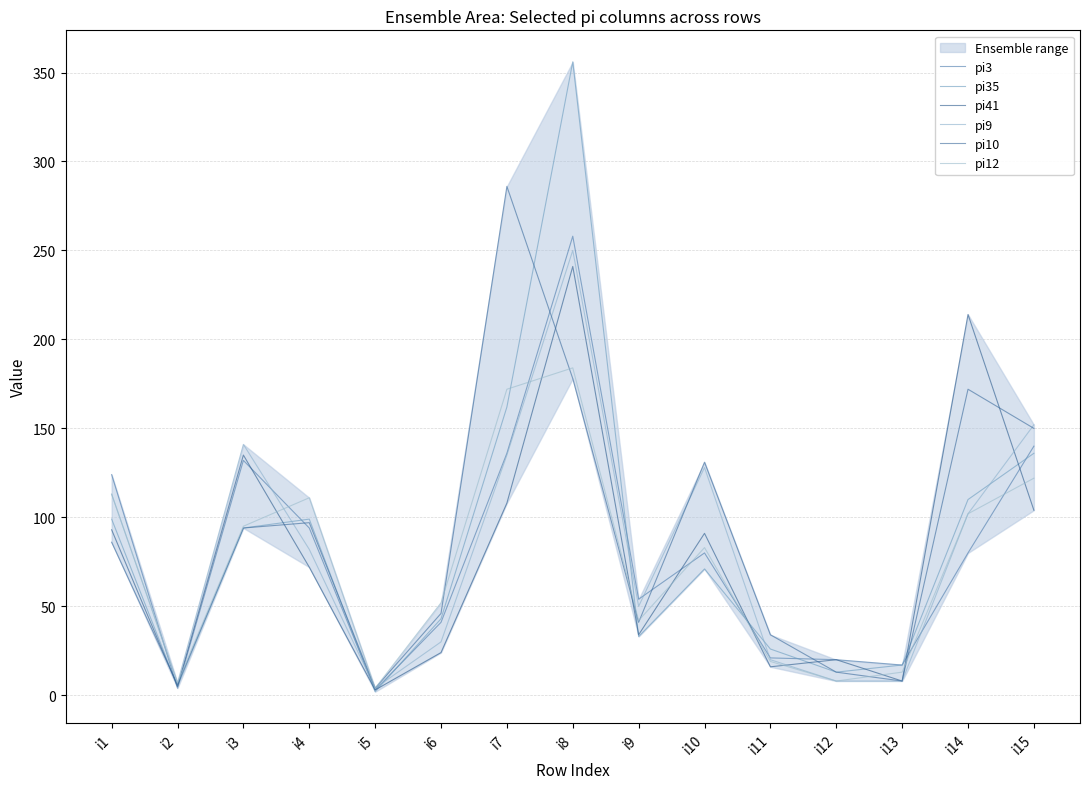

True or false: pi10 and pi41 cross at least once.

True